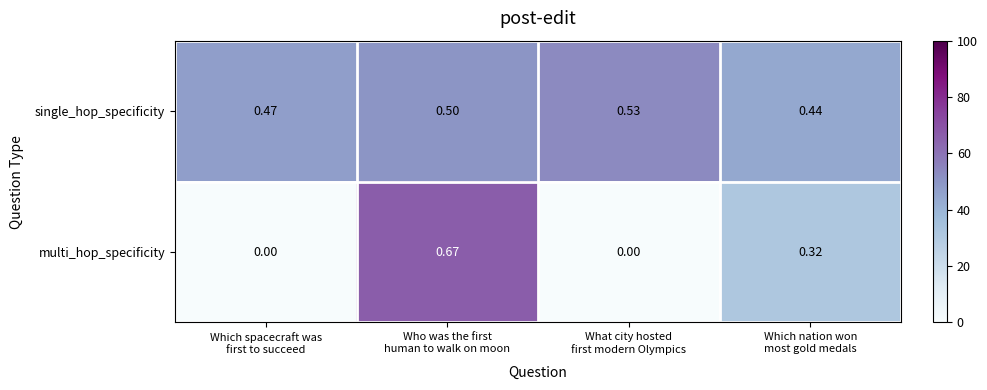

At how many categories does at least one series exceed 0?

4